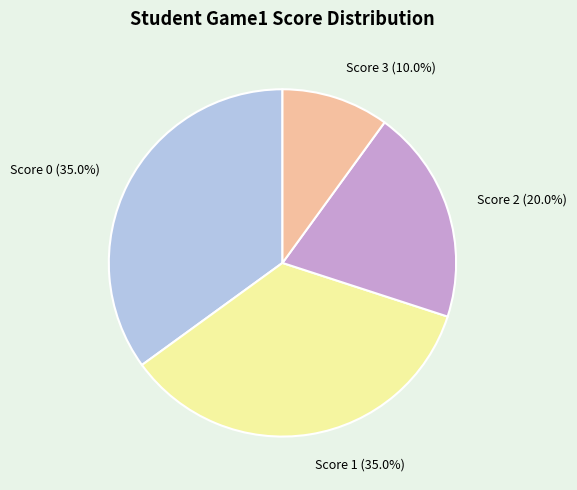

What is the smallest slice in the pie chart?

Score 3 (10.0%)